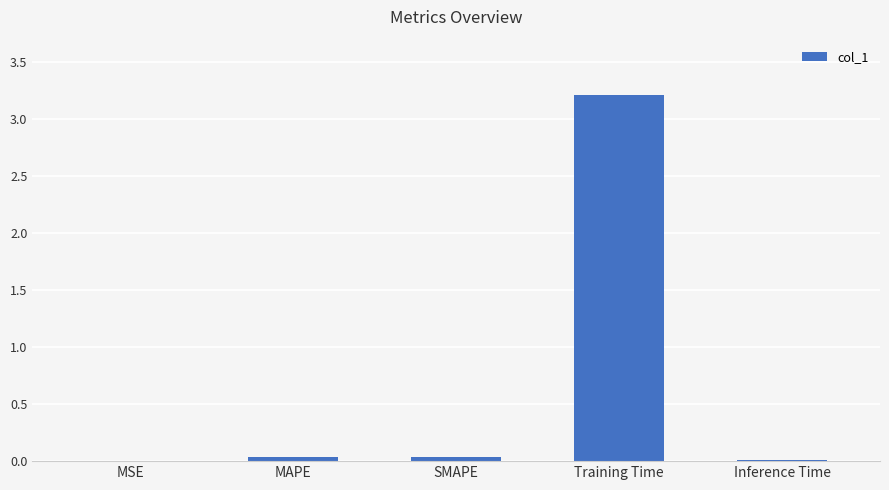

At which category does the chart reach its peak across all series?

Training Time